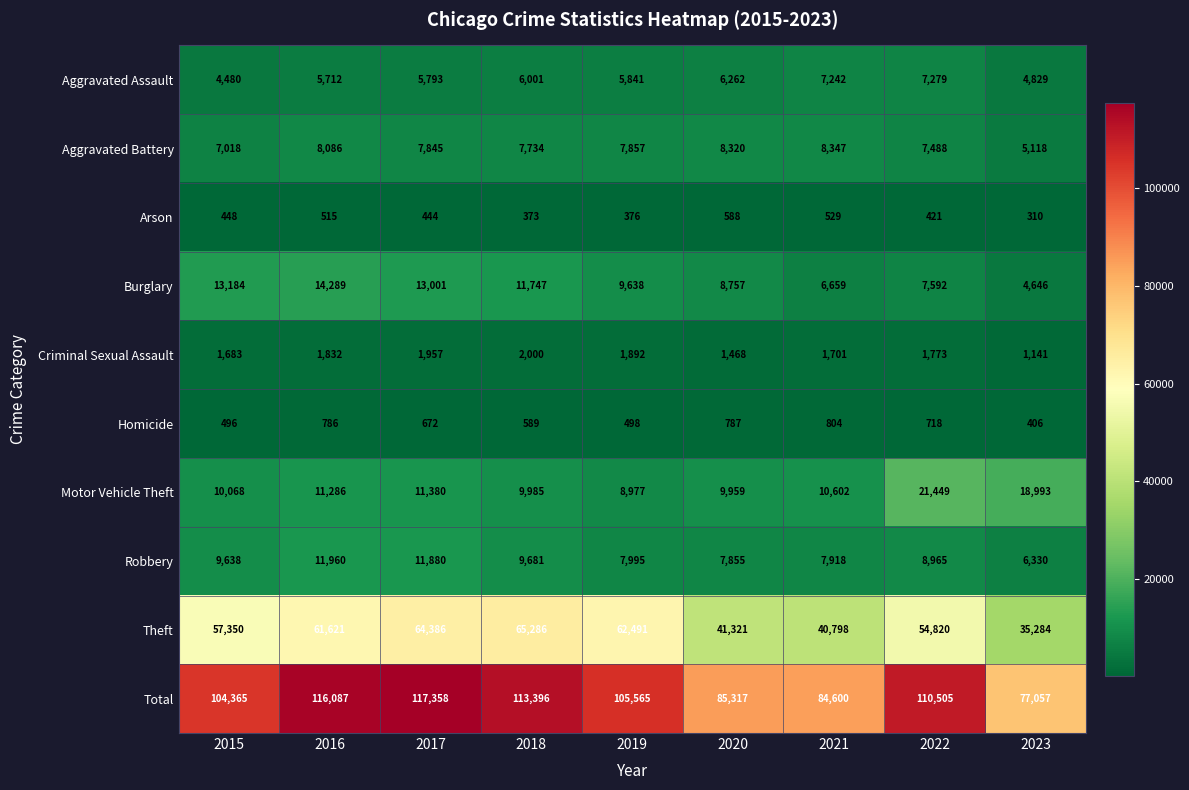

What is the highest value of the Burglary series?

14289